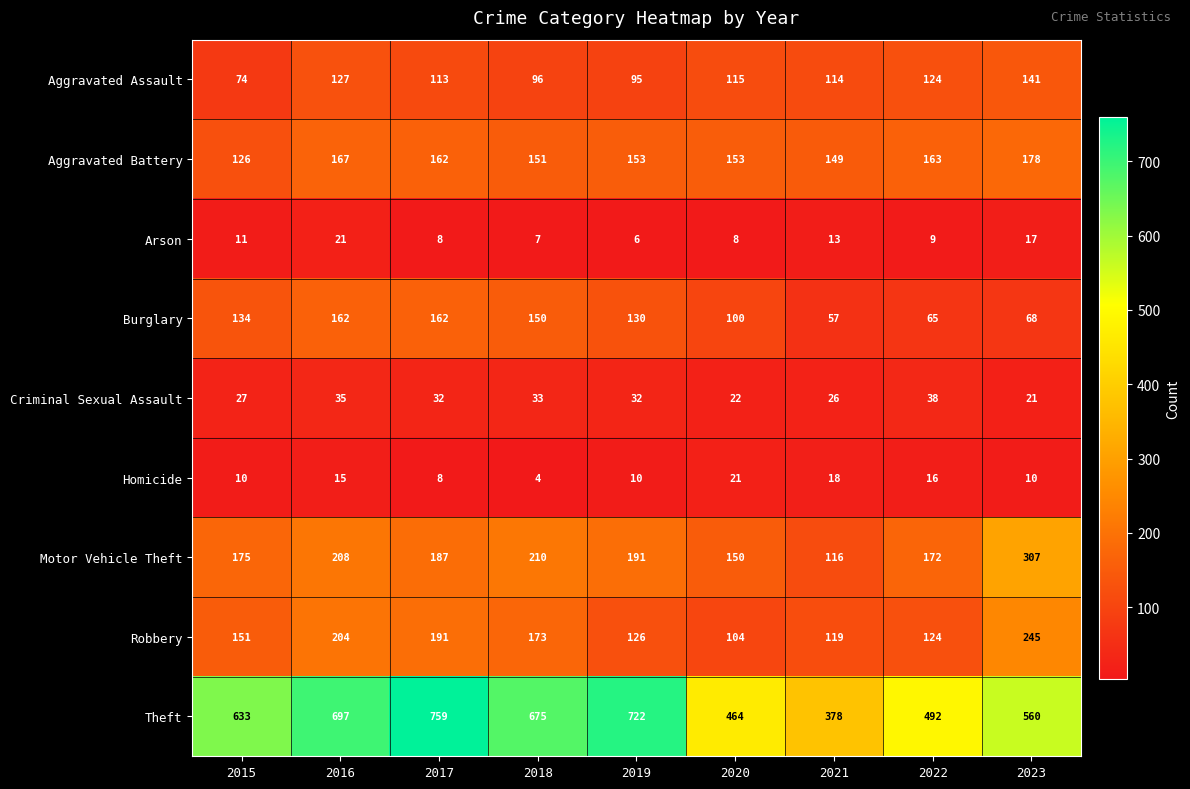

What is the maximum value shown in the chart?

759